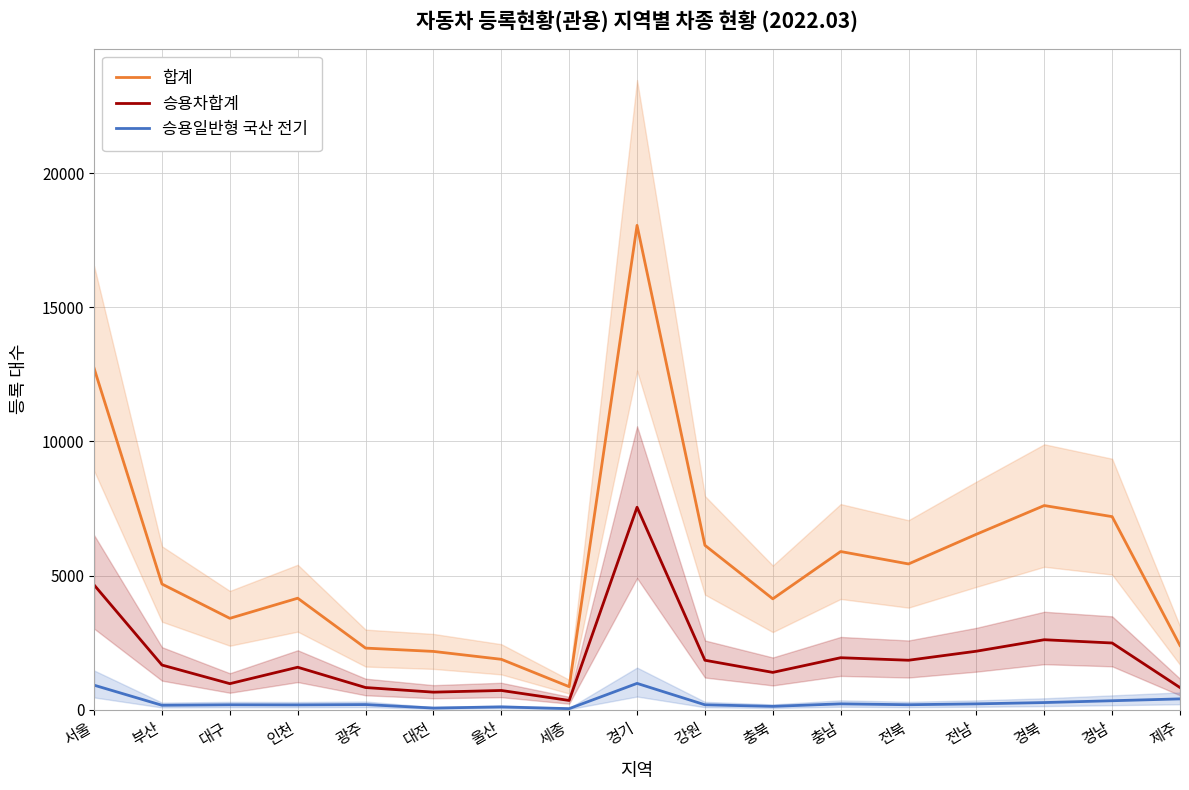

At which label does 승용차합계 first exceed 1664?

서울